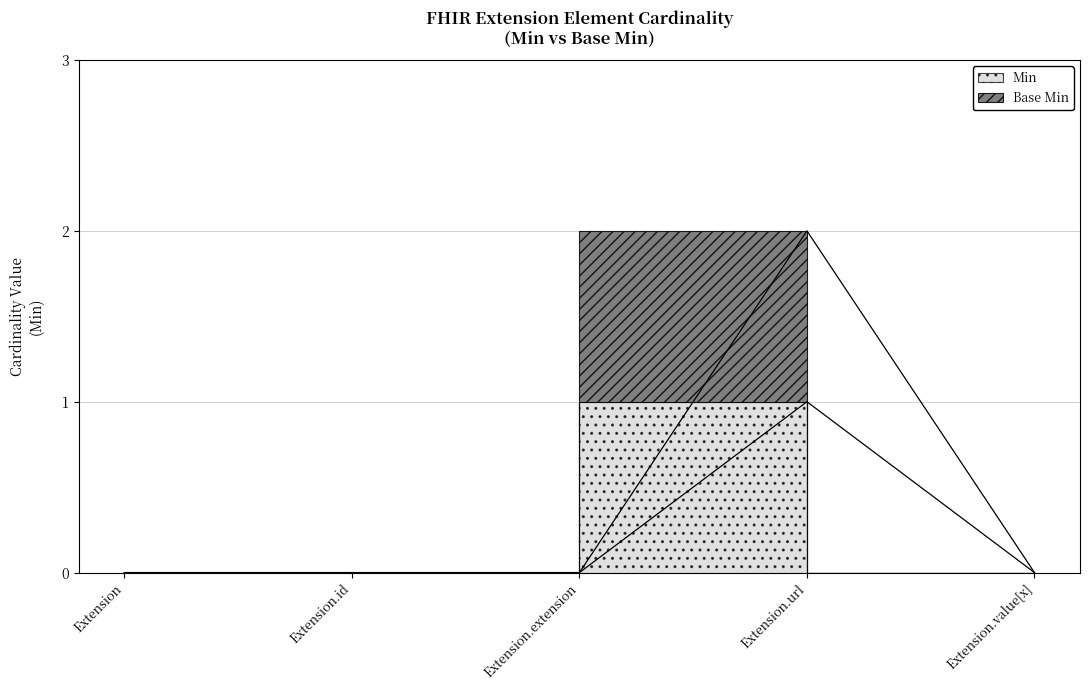

What is the label of the 3rd point from the right?

Extension.extension